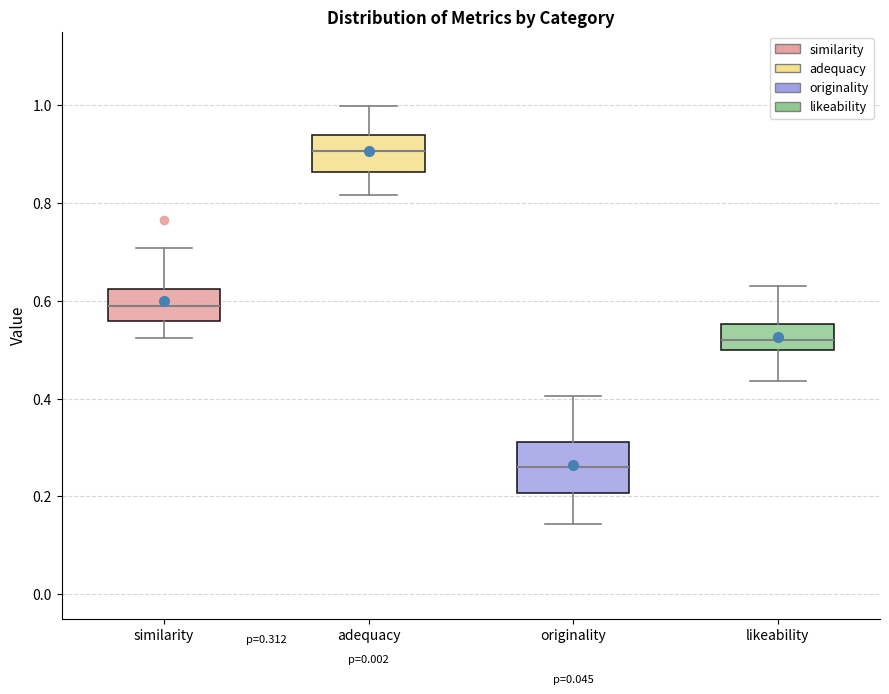

Which box's median line is the lowest?

originality